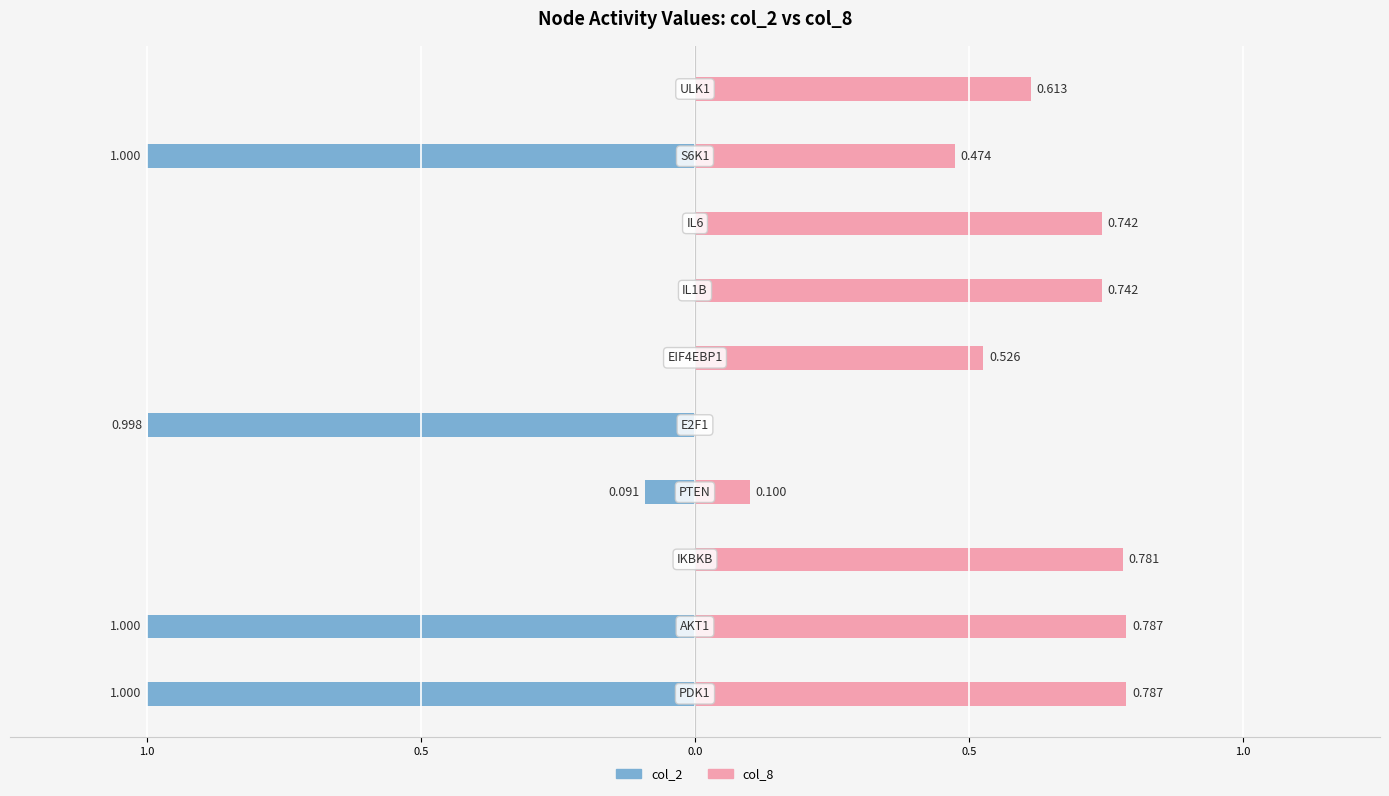

What is the difference between the maximum and minimum values in the col_2 series?

1.0